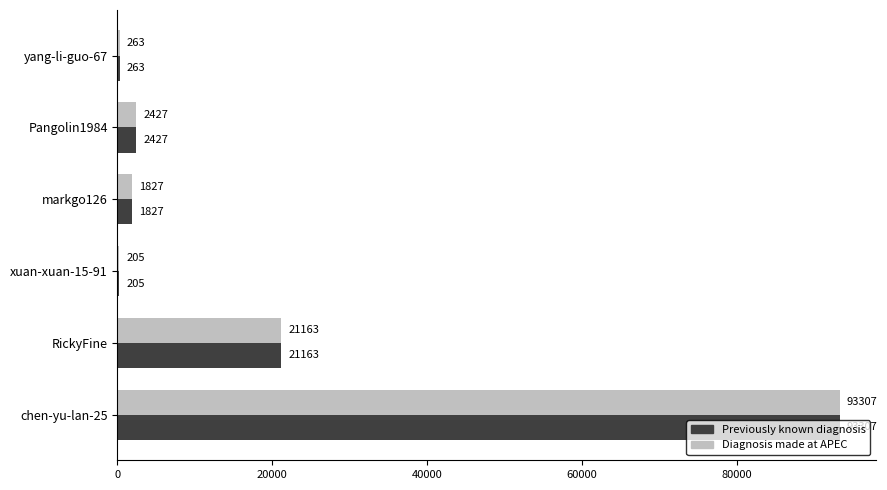

The Previously known diagnosis series shows 121639 at chen-yu-lan-25. True or false?

False